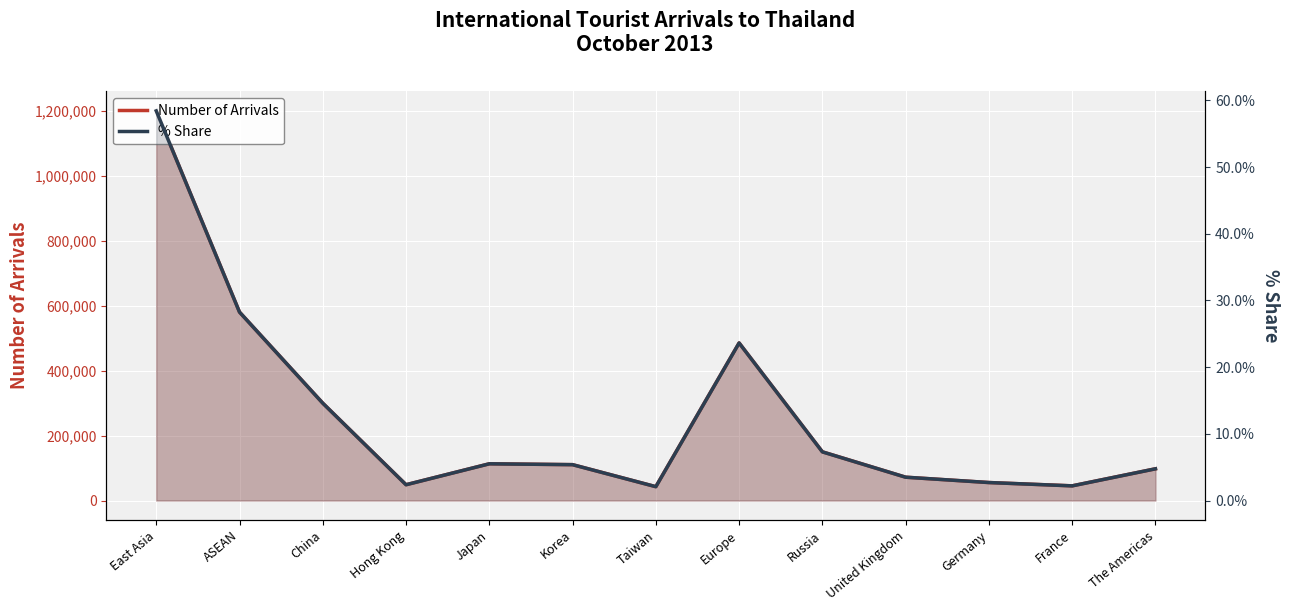

How many data points in % Share are above 5?

7